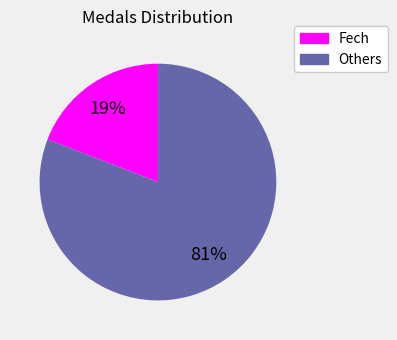

How many segments does this pie chart have?

2